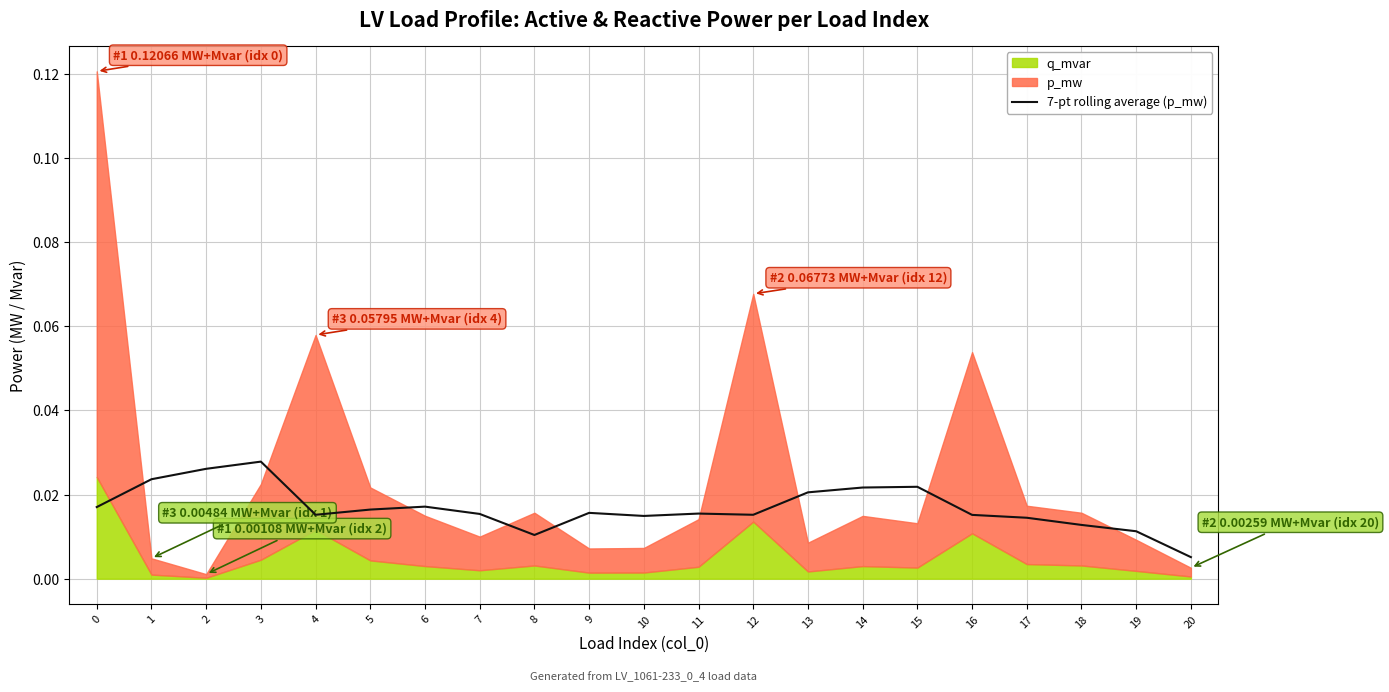

How many values are between 0 and 1?

21